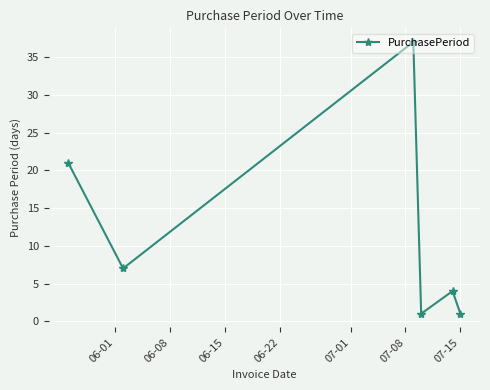

What is the value of the 6th point from the left?

1